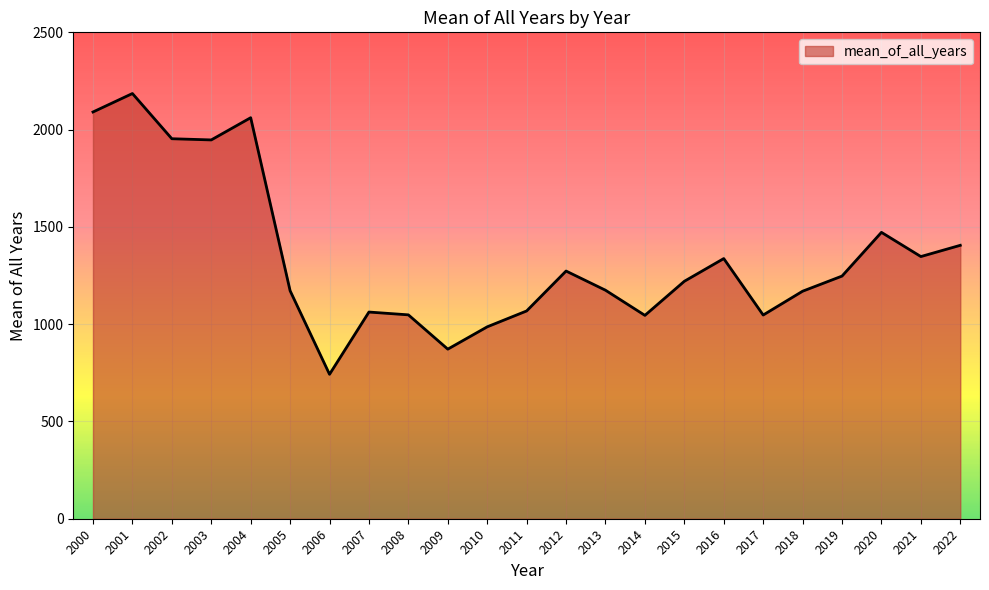

True or false: the data has more than 1 interior local peaks.

True